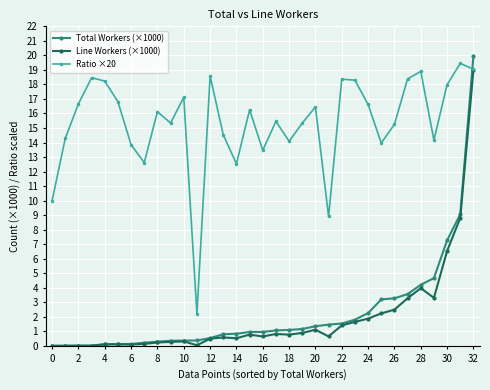

Which series has the largest total across all categories?

Ratio ×20